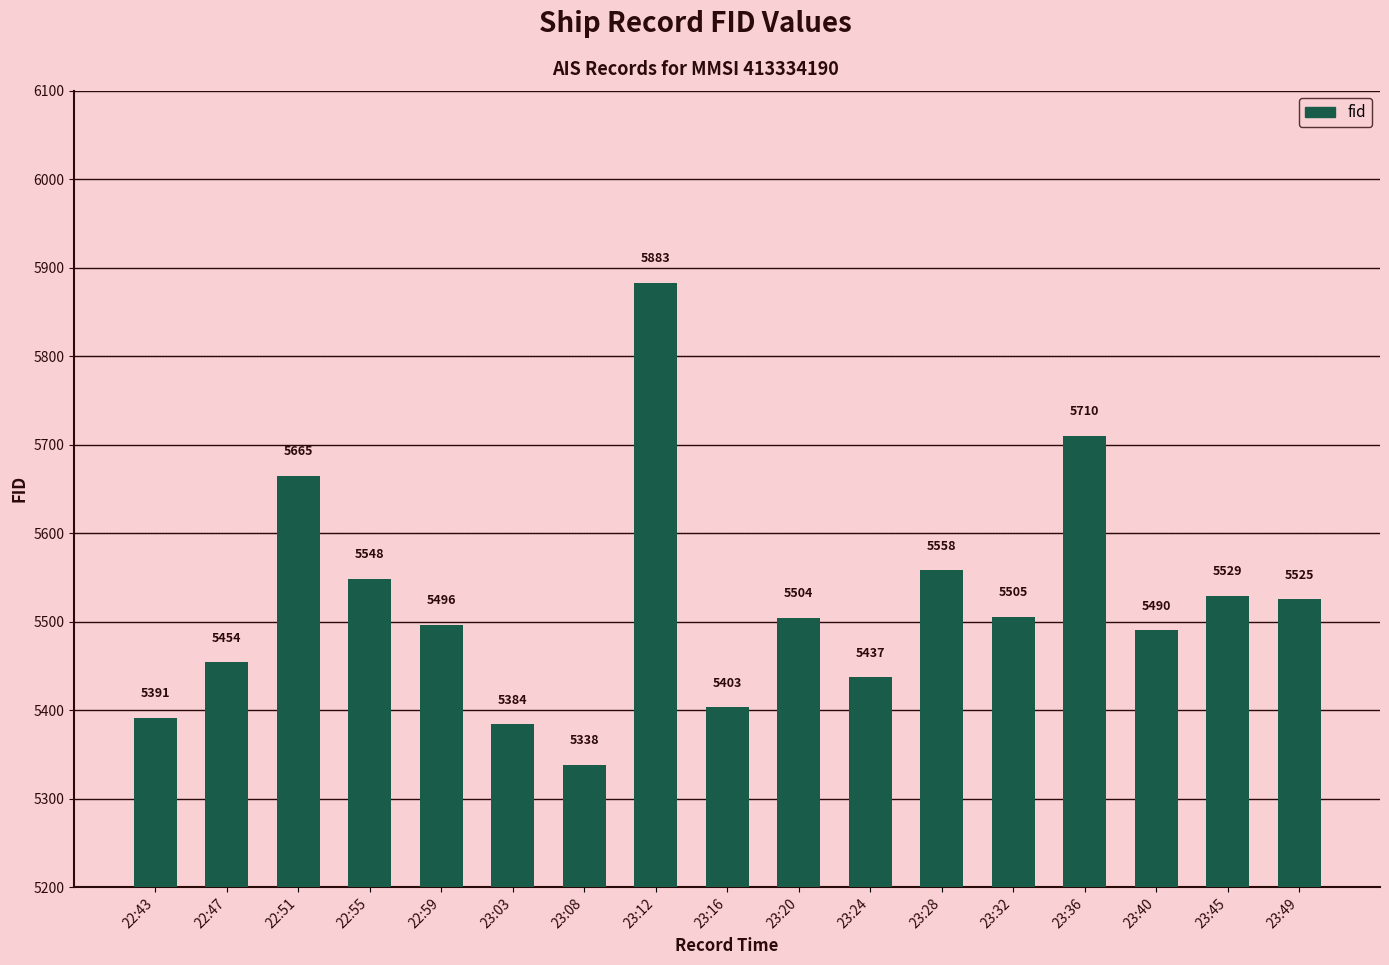

What is the label of the 14th bar from the right?

22:55